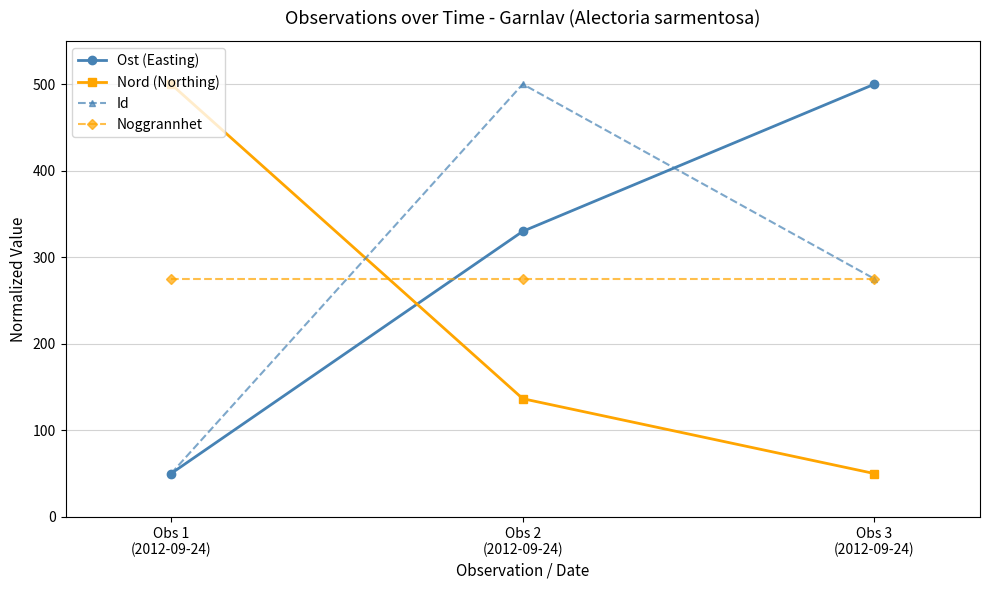

What value does the Id series have at Obs 1
(2012-09-24)?

50.0